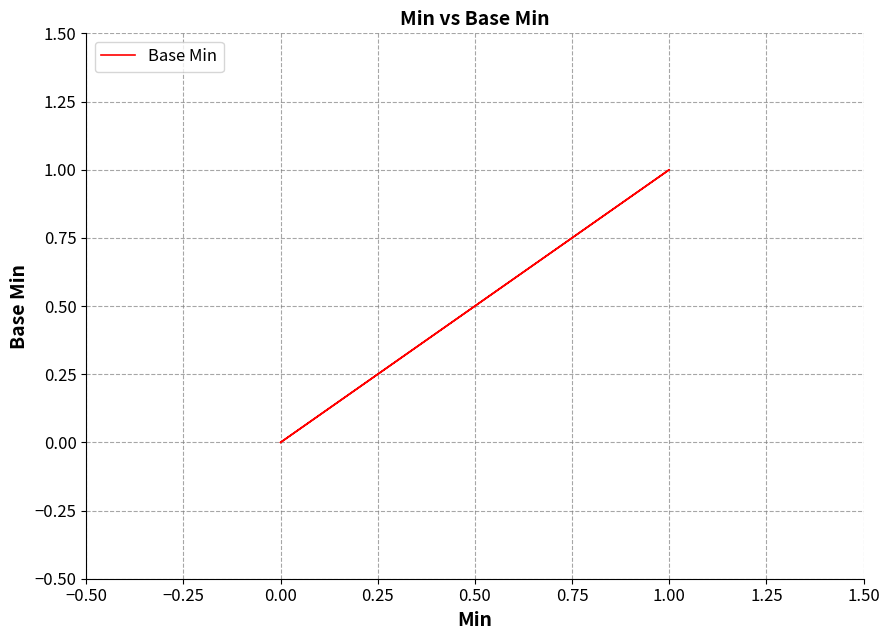

Between 1.00 and 0.00, which is larger?

1.00